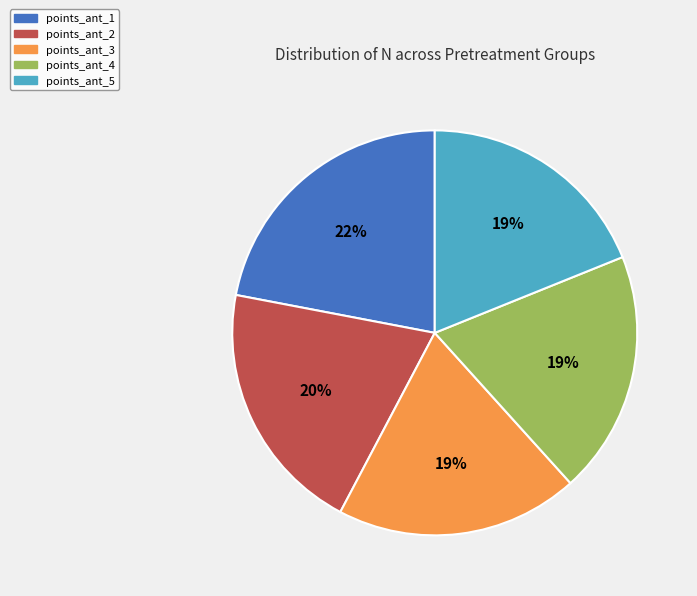

To the nearest percent, what percentage of the pie is points_ant_5?

19%